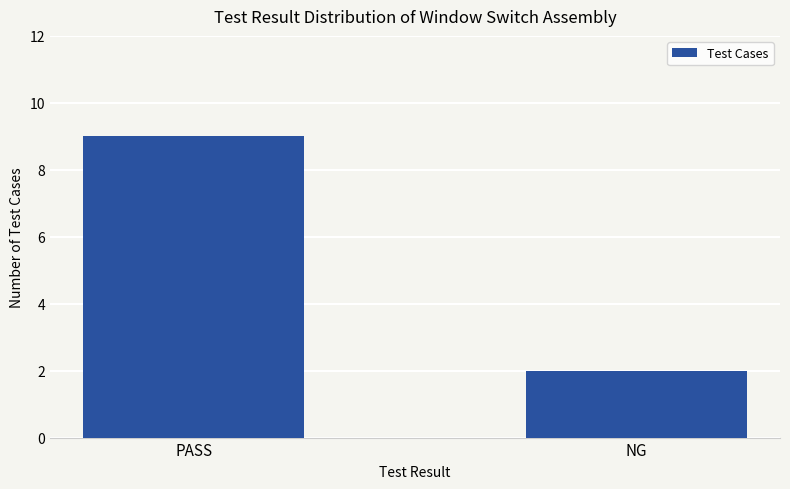

What is the sum of all values?

11